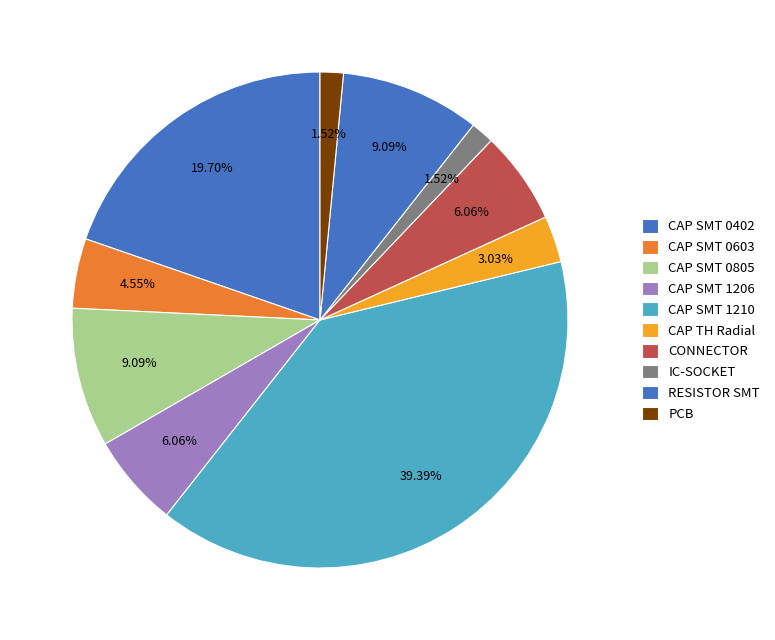

How many segments does this pie chart have?

10